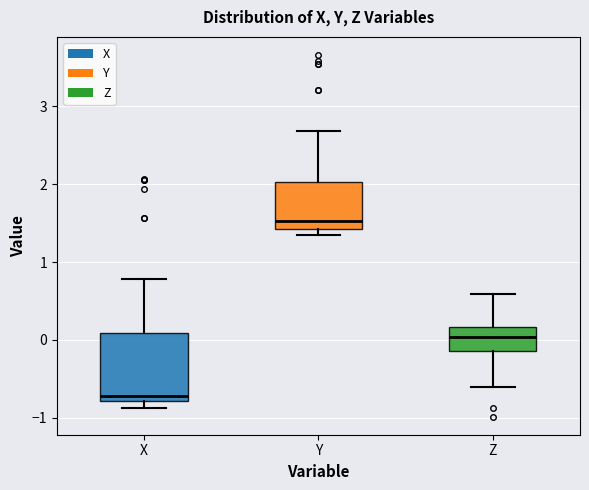

Reading left to right, transcribe this box plot: for each box, give where its median line is, the range the box spans, and where its two whiskers end, as read against the y-axis. The values are not printed on the chart, so give them approximately, as read against the axis.

X: median -0.7, box -0.8 to 0.1, whiskers -0.9 to 0.8
Y: median 1.5, box 1.4 to 2.0, whiskers 1.3 to 2.7
Z: median 0.0, box -0.1 to 0.2, whiskers -0.6 to 0.6